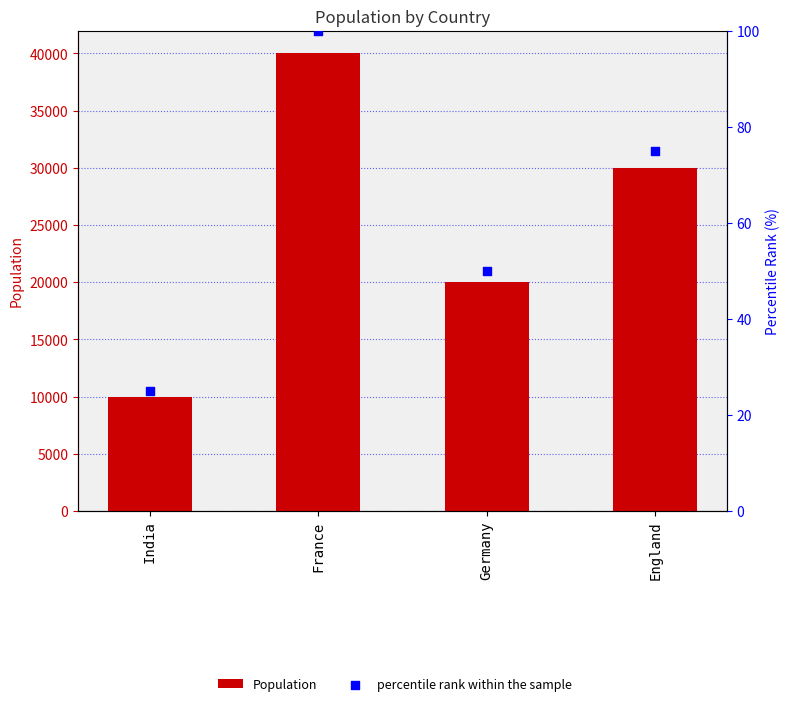

Which series contains the lowest Y value?

percentile rank within the sample